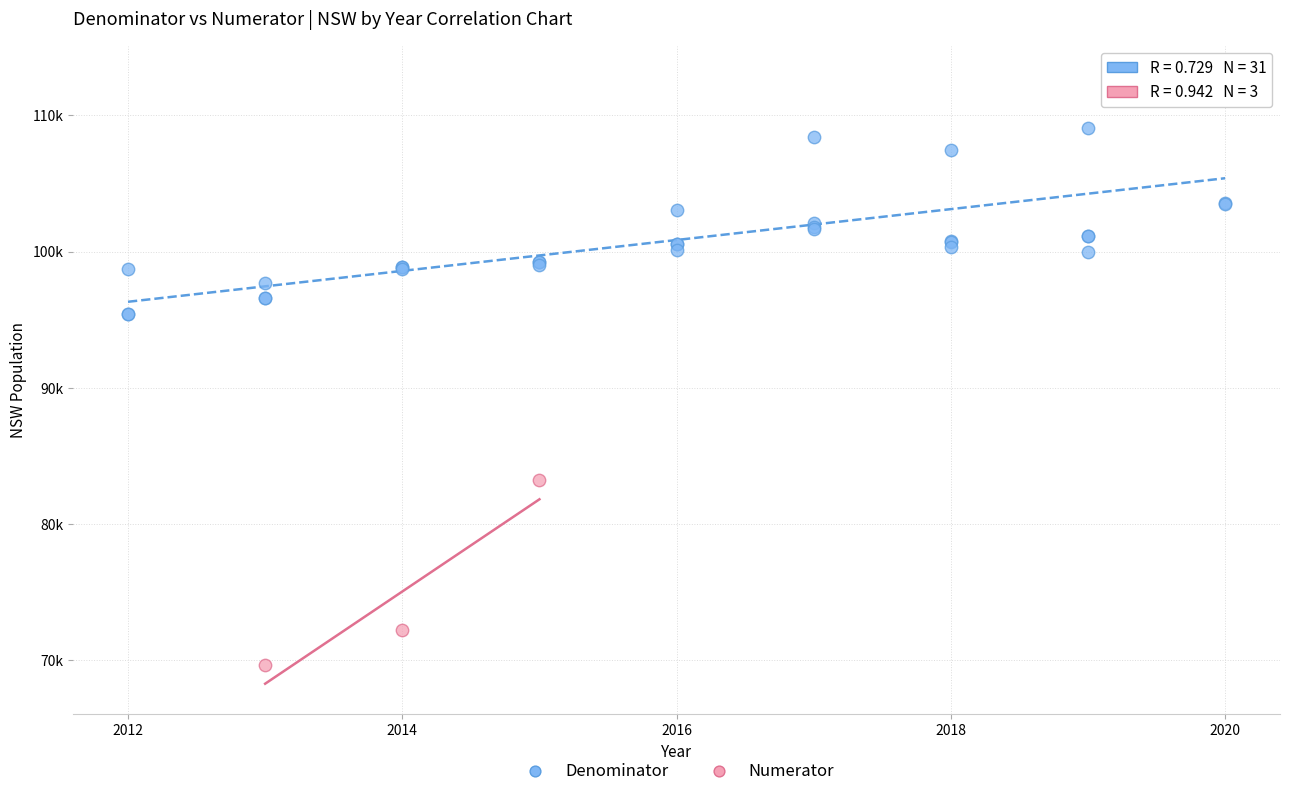

What are all the series names shown in the legend?

Denominator, Numerator